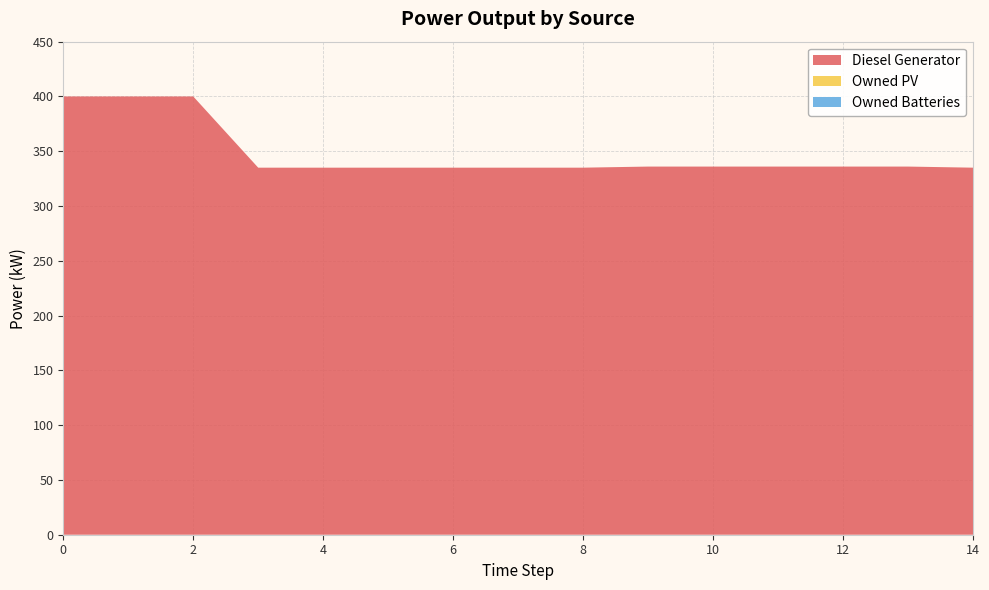

Reading left to right, extract all data points from this chart.

Diesel Generator: 400.0	400.0	400.0	335.0	335.0	335.0	335.0	335.0	335.0	336.0	336.0	336.0	336.0	336.0	335.0
Owned PV: 0.0	0.0	0.0	0.0	0.0	0.0	0.0	0.0	0.0	0.0	0.0	0.0	0.0	0.0	0.0
Owned Batteries: 0.0	0.0	0.0	0.0	0.0	0.0	0.0	0.0	0.0	0.0	0.0	0.0	0.0	0.0	0.0